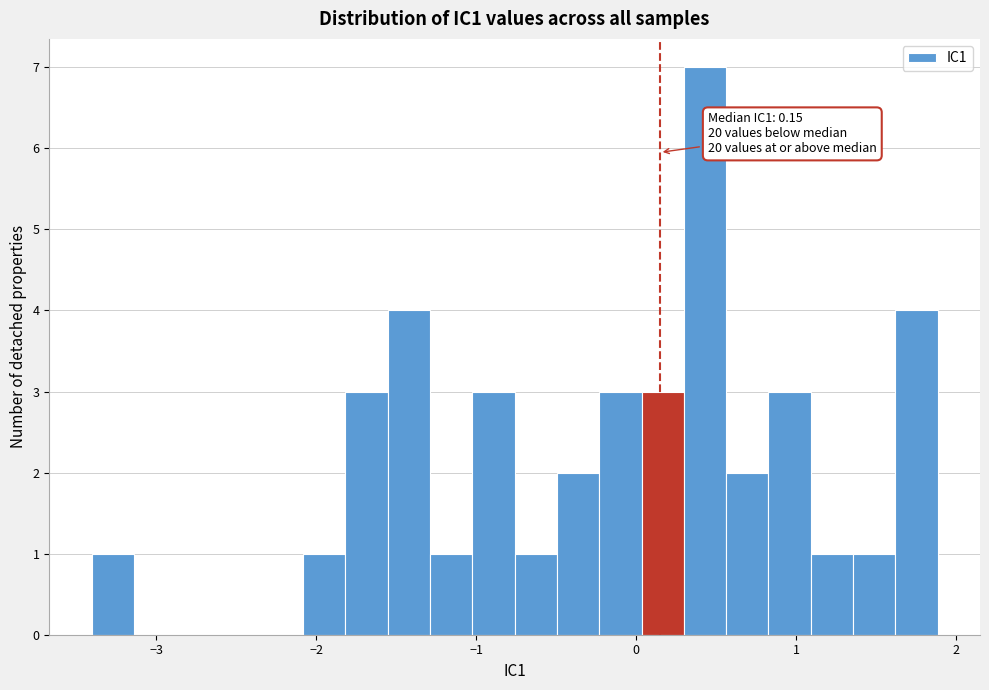

Read against the x-axis, roughly where is the centre of the tallest bar?

0.4